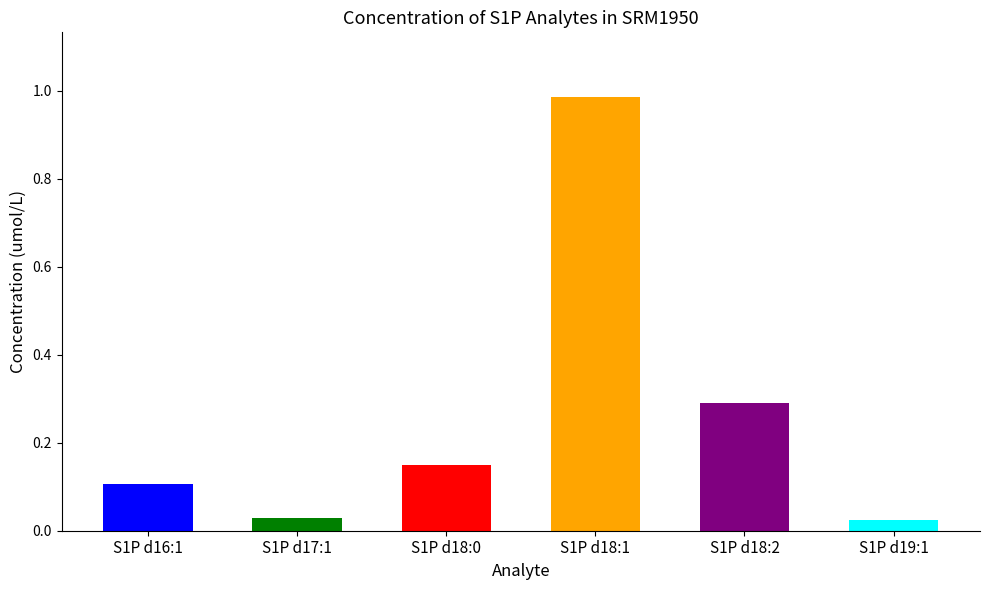

What position from the right is S1P d18:1?

3